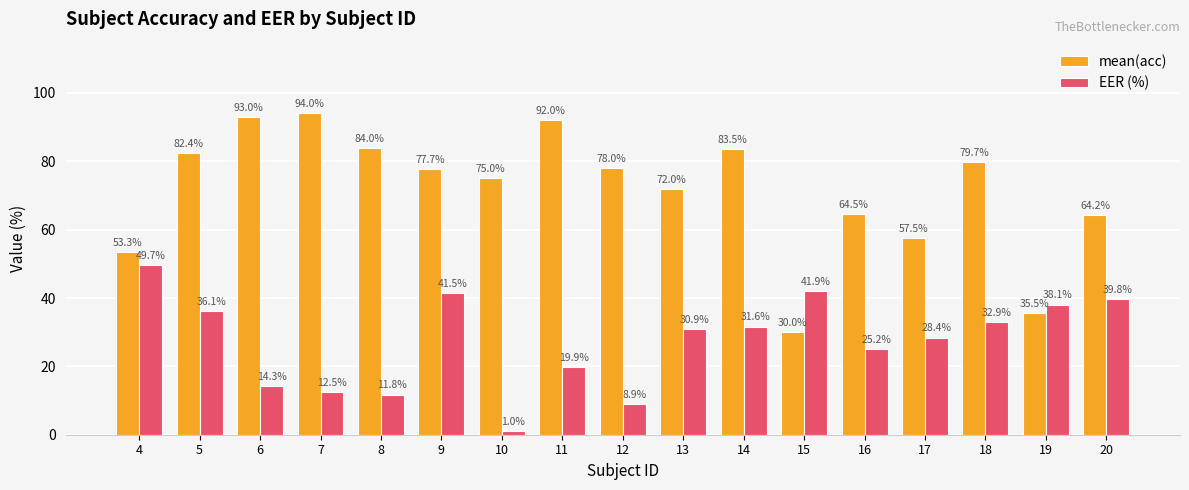

Which series has the largest range (max minus min)?

mean(acc)